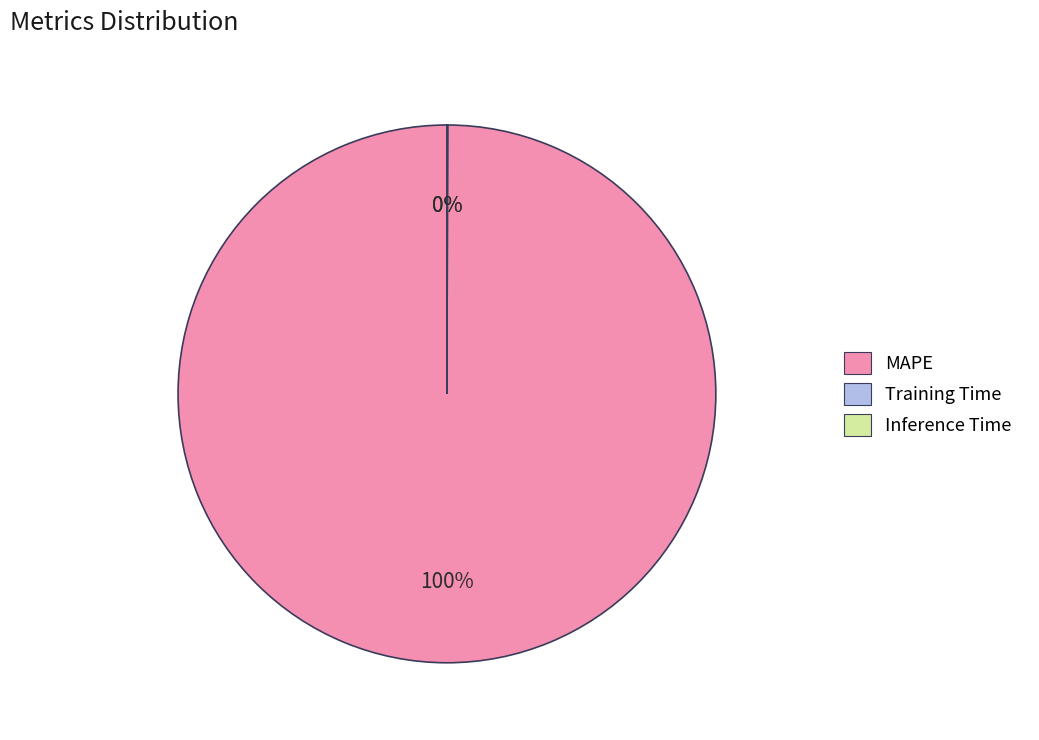

To the nearest percent, what portion does MAPE represent?

100%